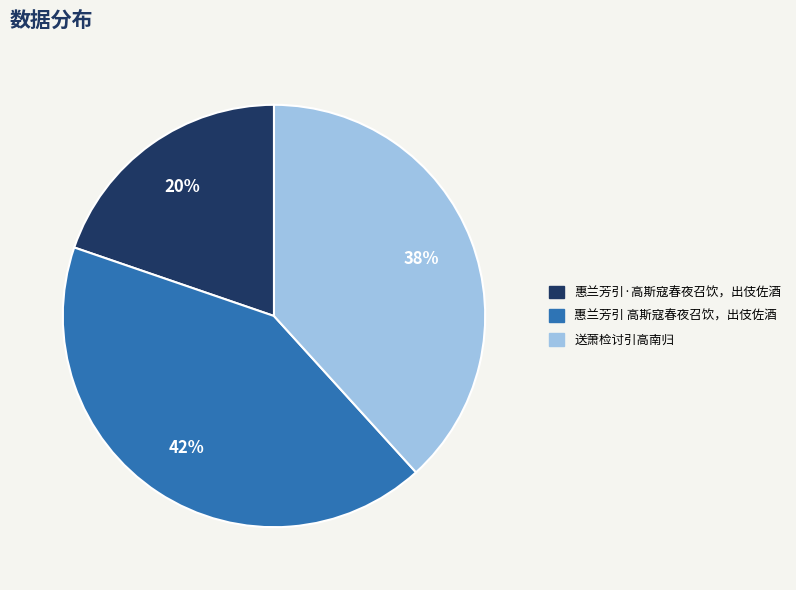

Which slice is the smallest?

惠兰芳引·高斯寇春夜召饮，出伎佐酒